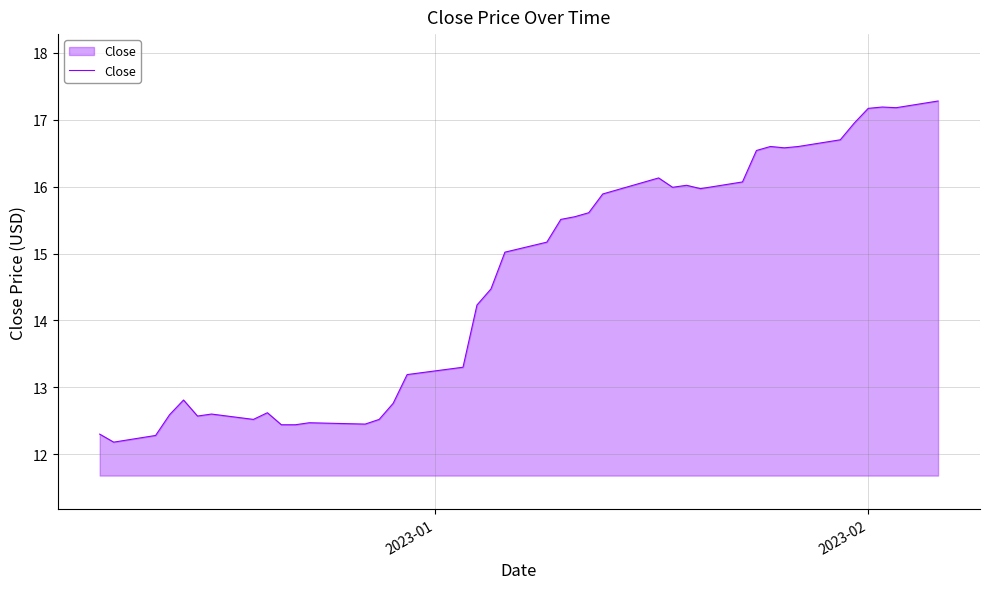

What is the smallest value displayed?

12.2